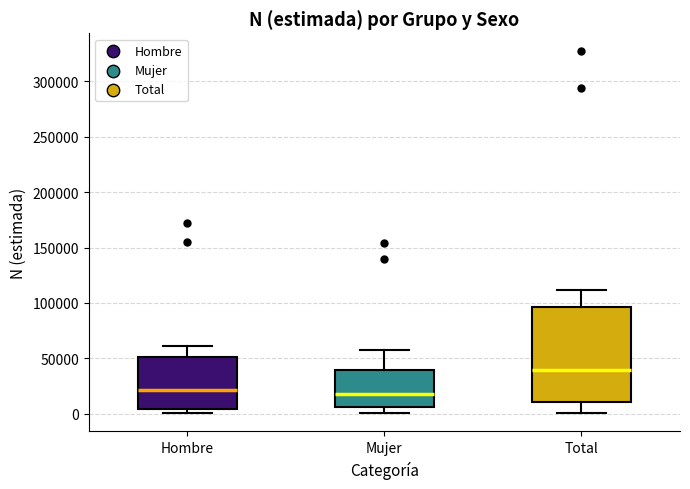

Reading left to right, transcribe this box plot: for each box, give where its median line is, the range the box spans, and where its two whiskers end, as read against the y-axis. The values are not printed on the chart, so give them approximately, as read against the axis.

Hombre: median 20000, box 5000 to 50000, whiskers 0 to 60000
Mujer: median 20000, box 5000 to 40000, whiskers 0 to 60000
Total: median 40000, box 10000 to 95000, whiskers 0 to 110000